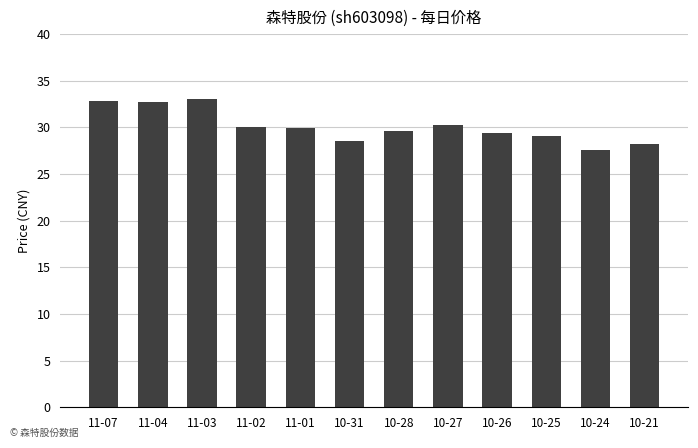

Count the number of categories in the chart.

12